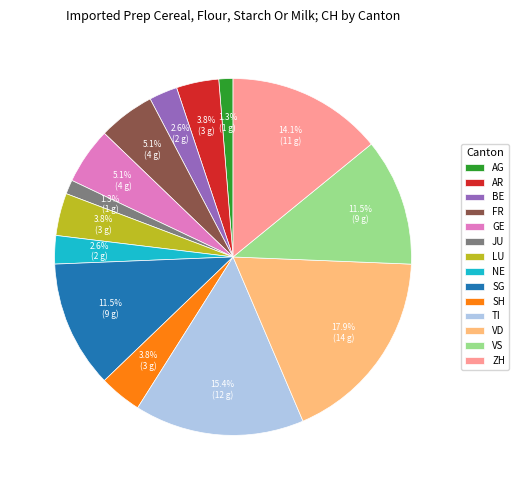

Count the number of slices in the pie.

14